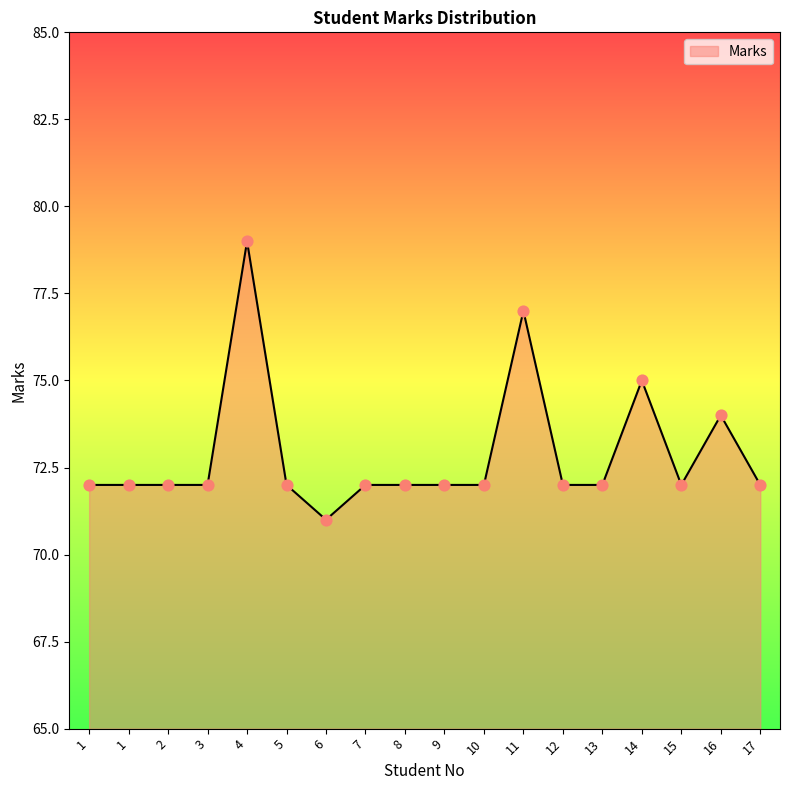

What is the ratio of the value at 5 to the value at 4?

0.9